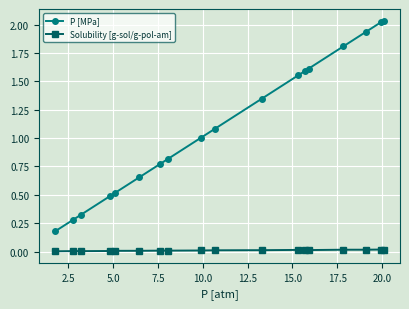

List the series in order of their peak value, lowest first.

Solubility [g-sol/g-pol-am], P [MPa]